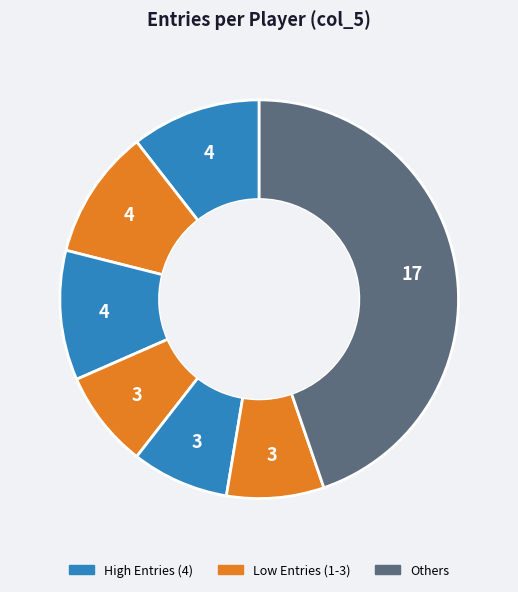

Count the number of slices in the pie.

7